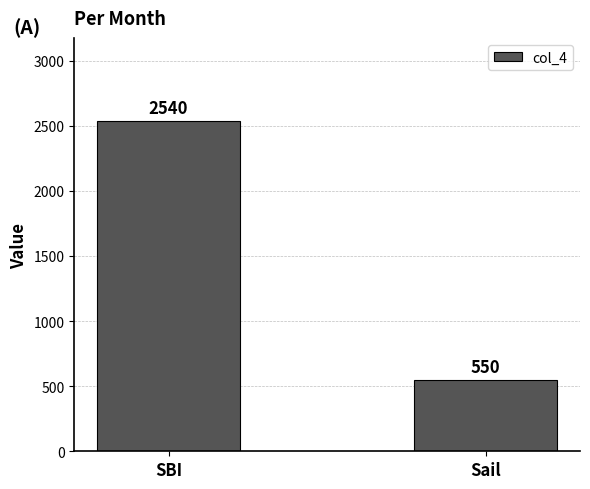

Count the number of categories in the chart.

2